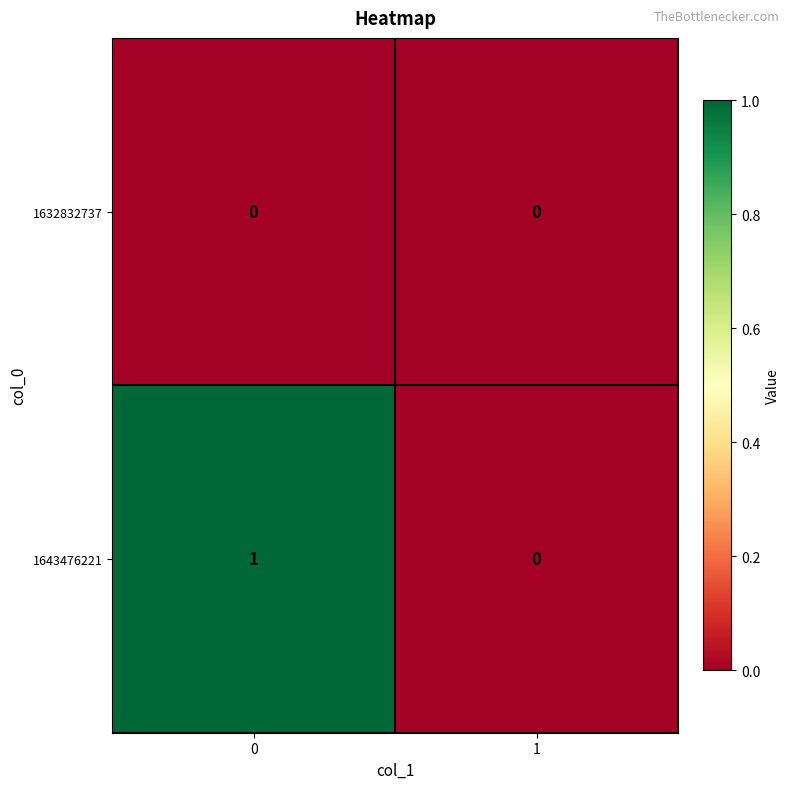

Reading left to right, extract all data points from this chart.

1632832737: 0	0
1643476221: 1	0